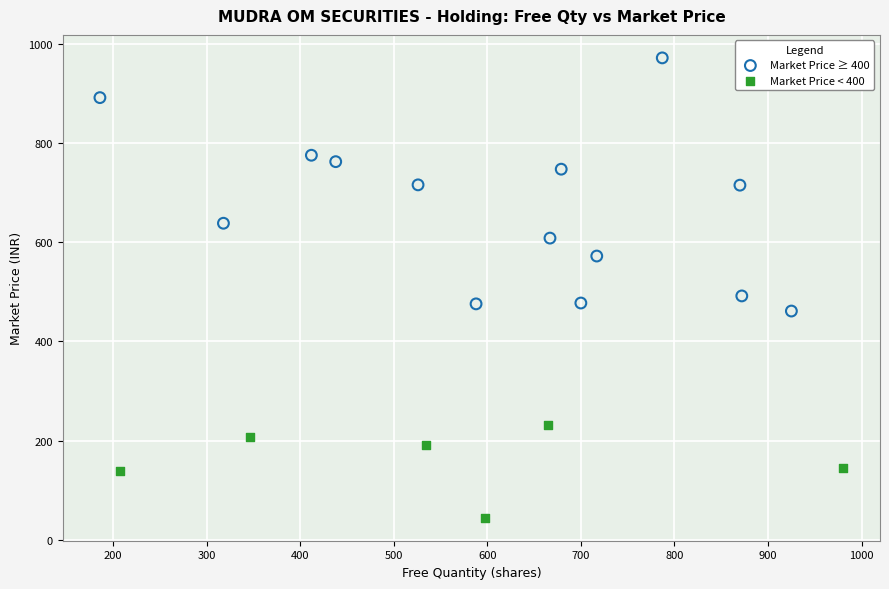

Which series reaches the minimum Y coordinate?

Market Price < 400